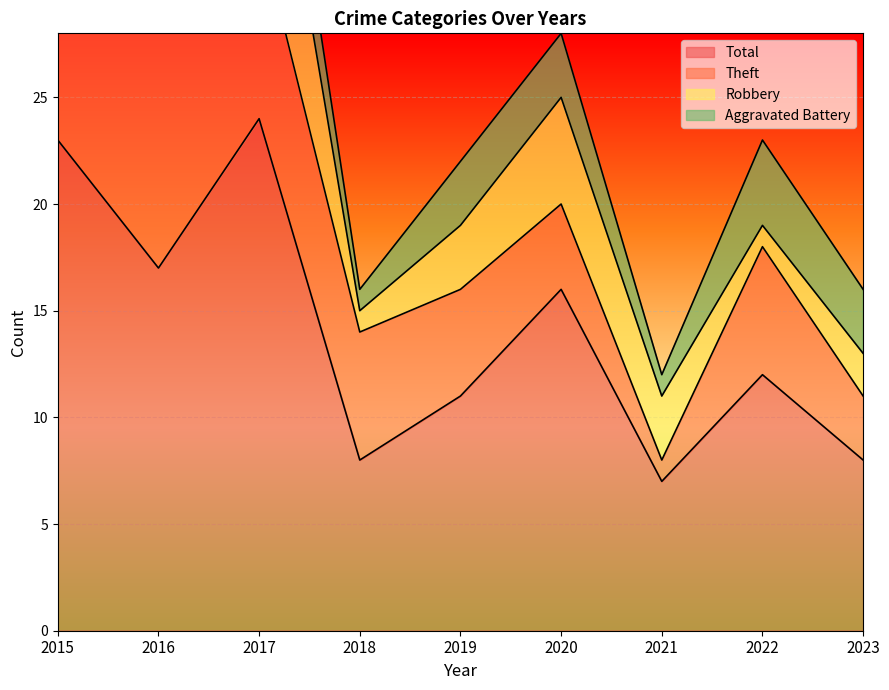

Where is Robbery nearest to the value 6?

2020